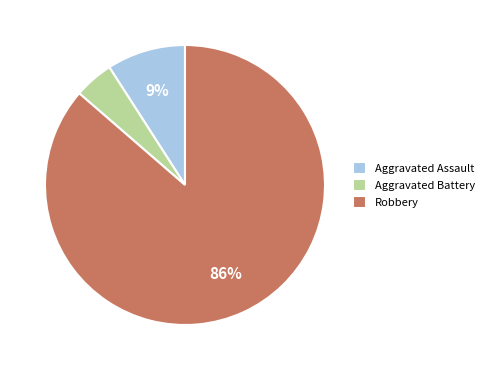

Does any single category account for the majority?

Yes